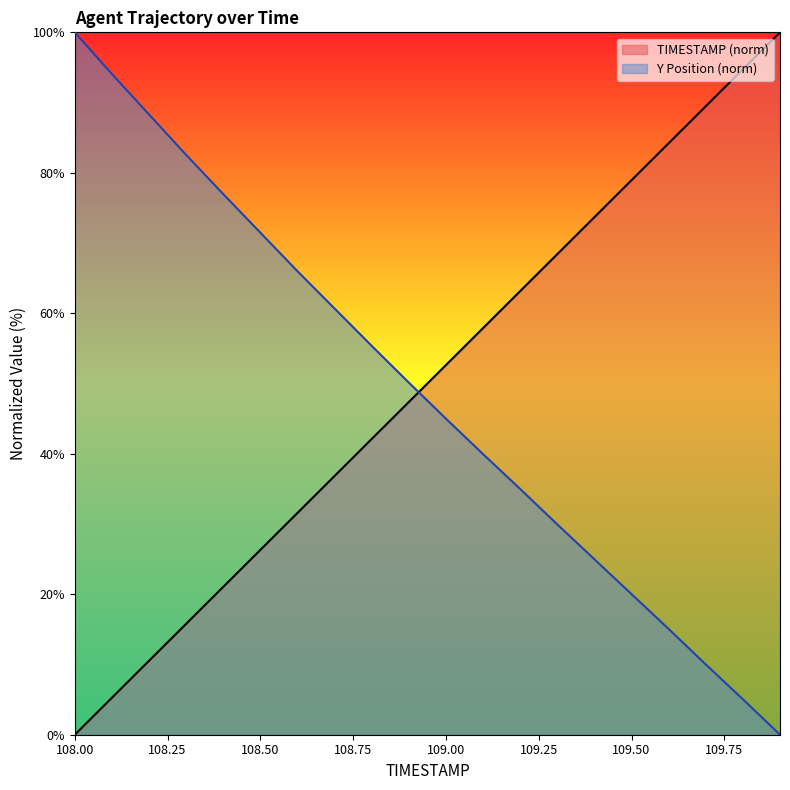

Between 108.1 and 109.5, which is larger?

109.5